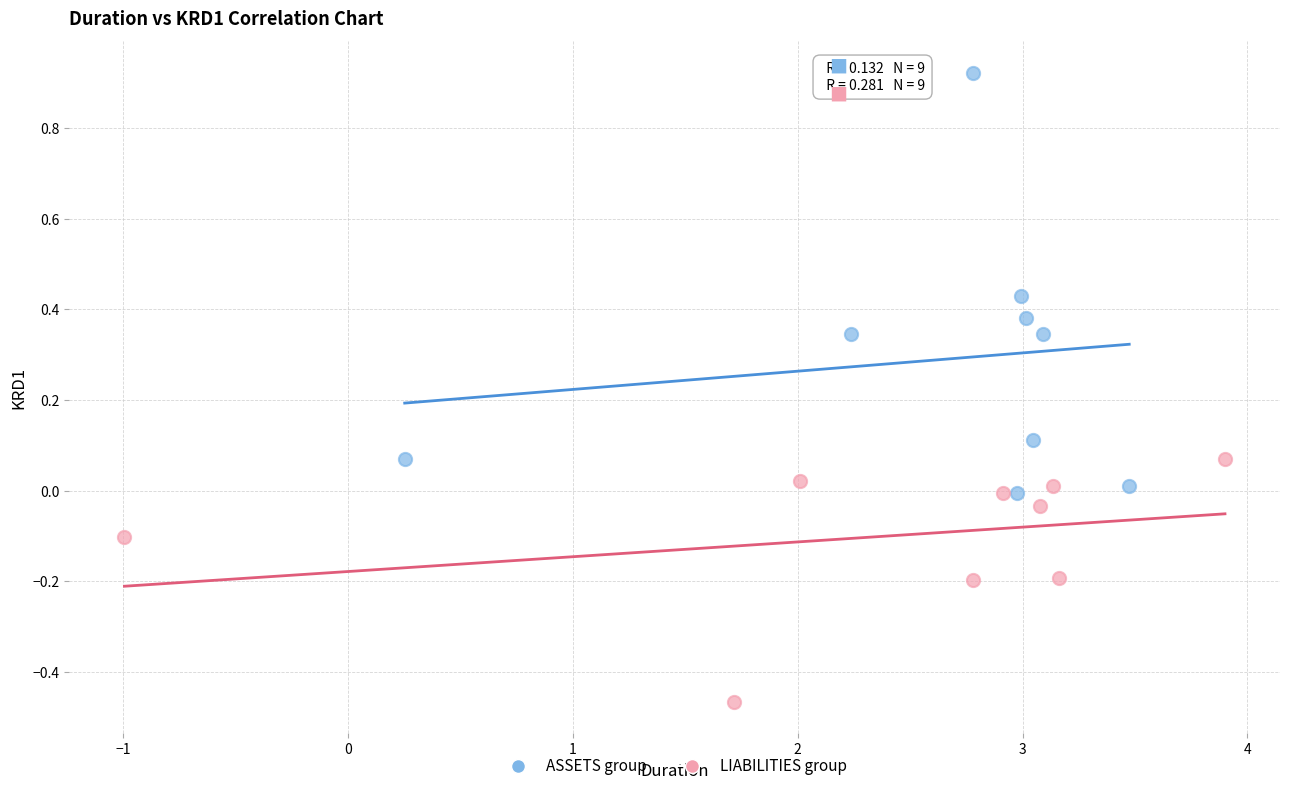

Which series reaches the minimum Y coordinate?

LIABILITIES group